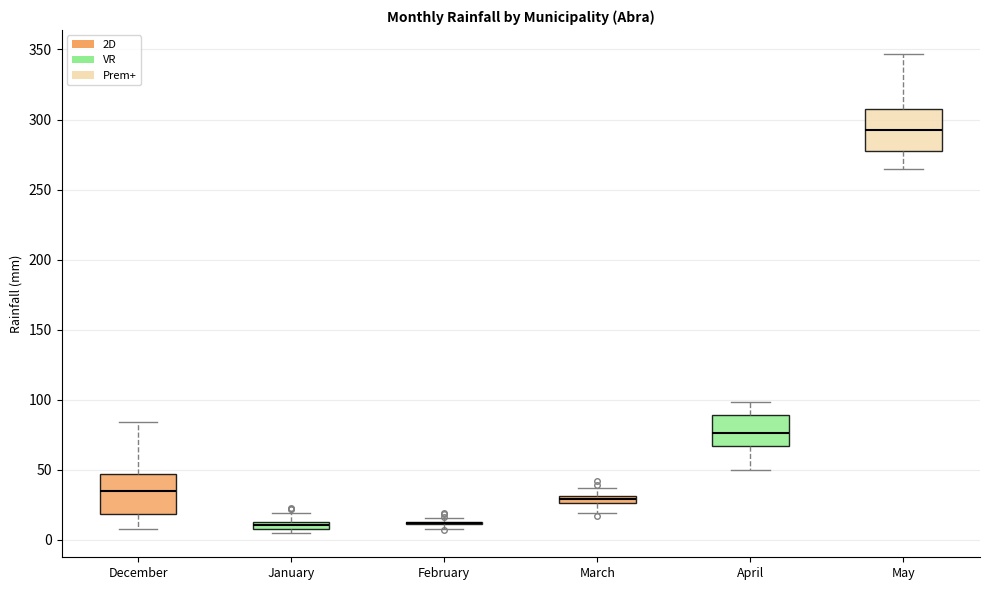

Where does the upper whisker of the box for May end on the y-axis? The values are not printed on the chart, so give them approximately, as read against the axis.

345